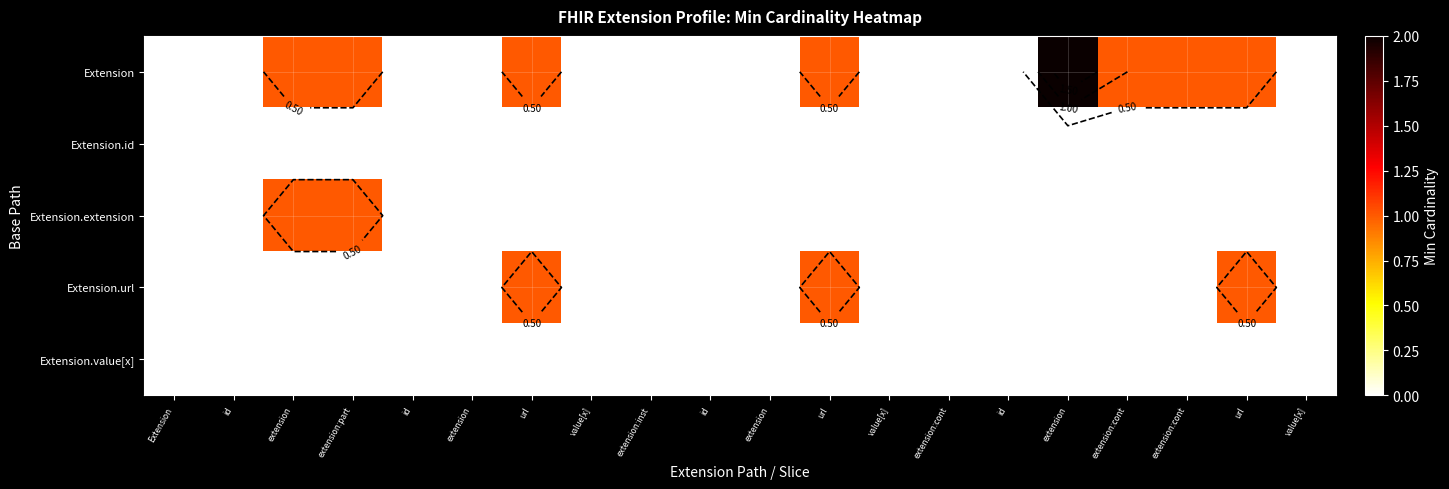

True or false: Extension.extension has a value of 0 at id.

True